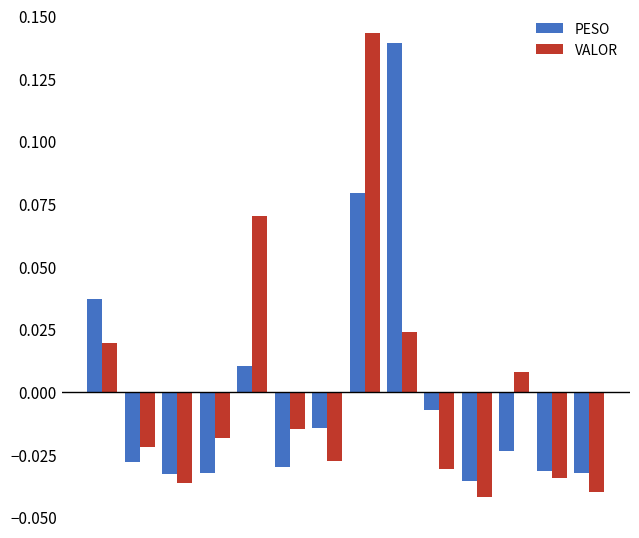

At how many categories does at least one series exceed 0?

5